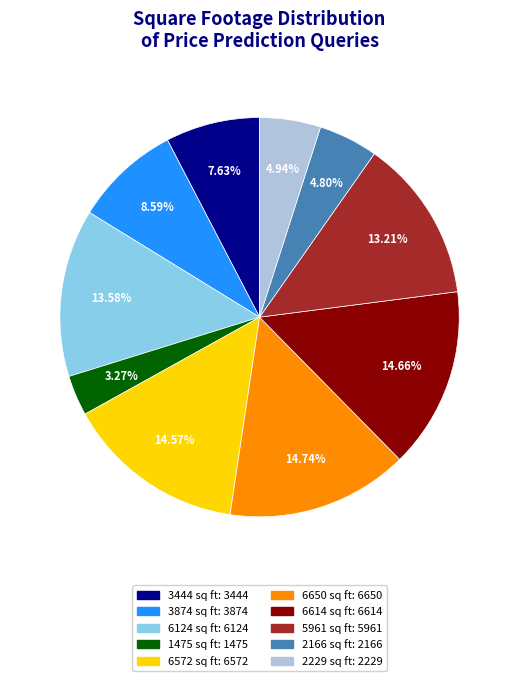

To the nearest percent, what portion does 5961 sq ft represent?

13%